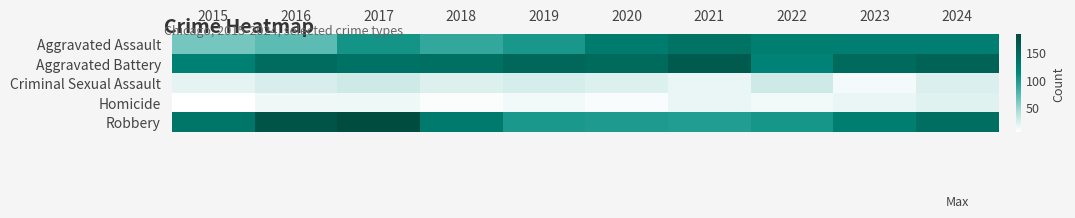

How many distinct data groups are displayed?

5